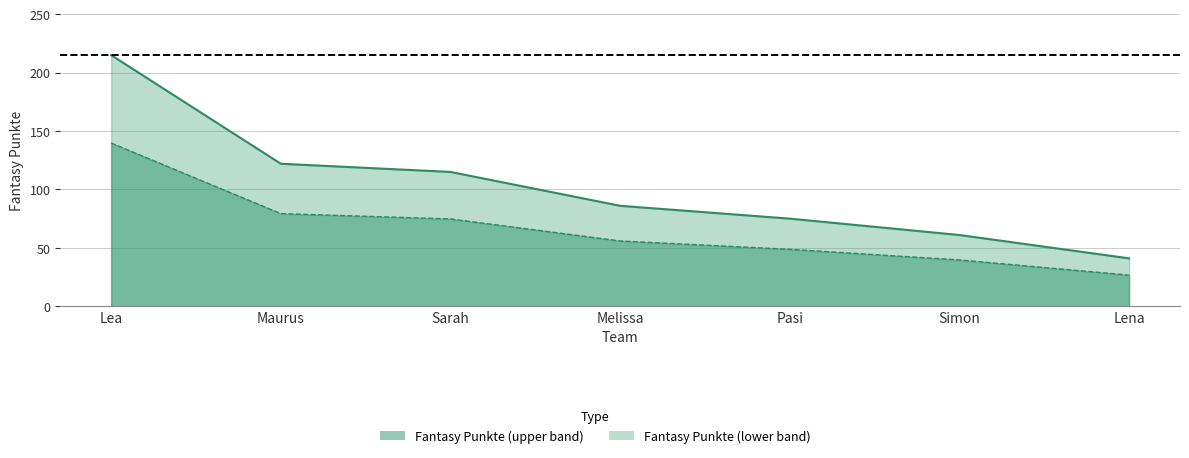

What is the approximate value at Simon, to the nearest 10?

60